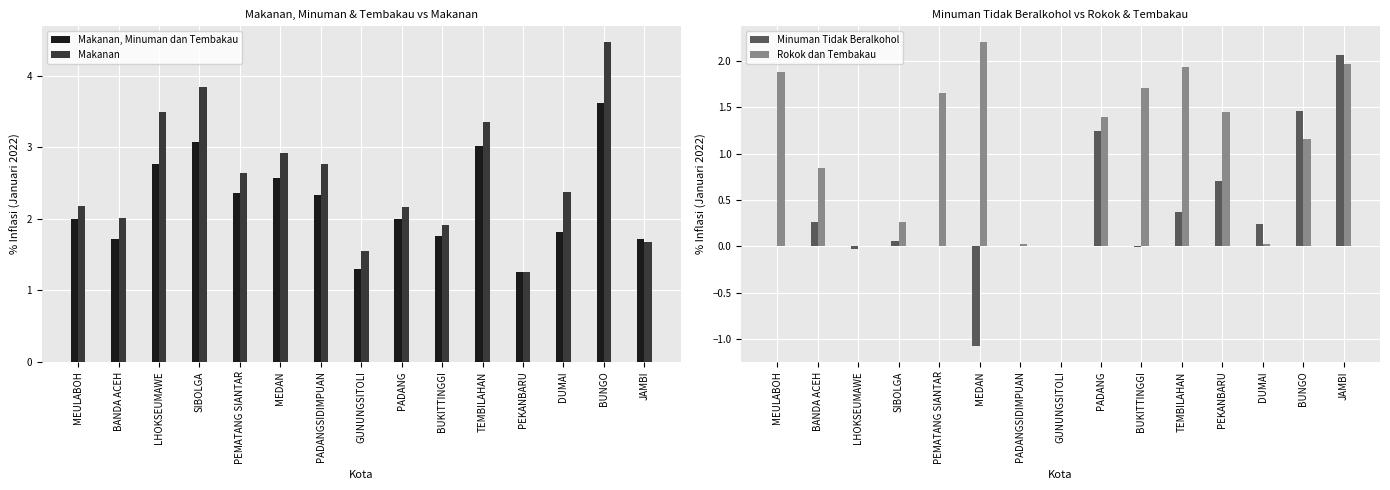

What position from the left is SIBOLGA?

4